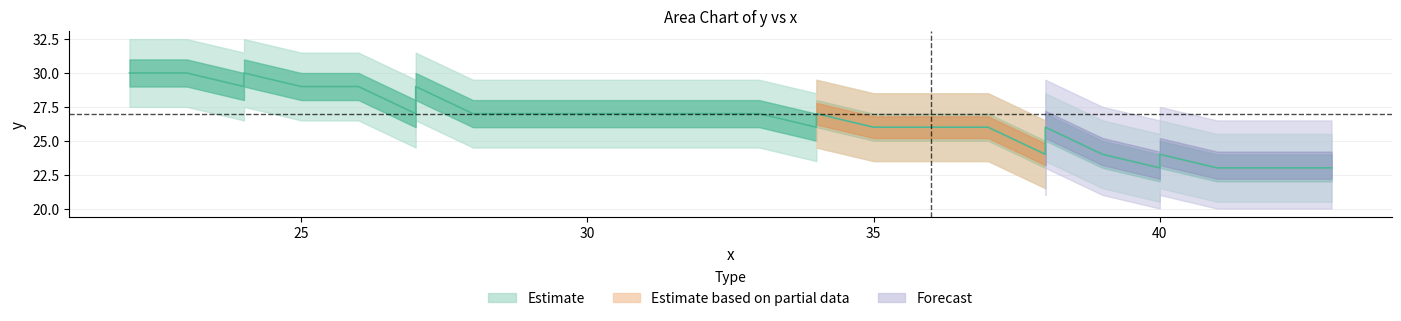

How many lines are shown in the chart?

1